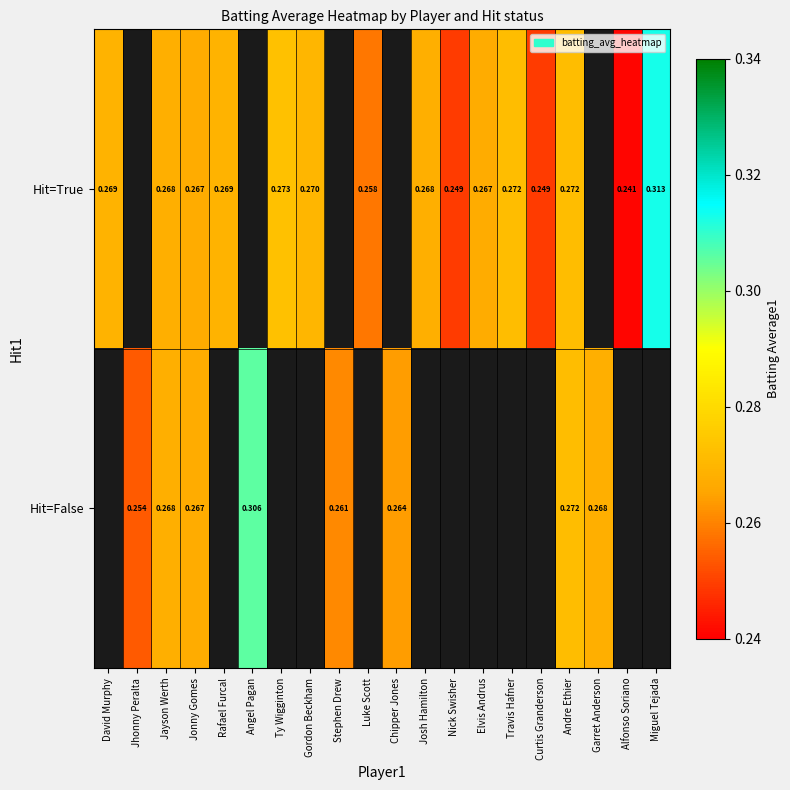

What is the smallest value displayed?

0.2